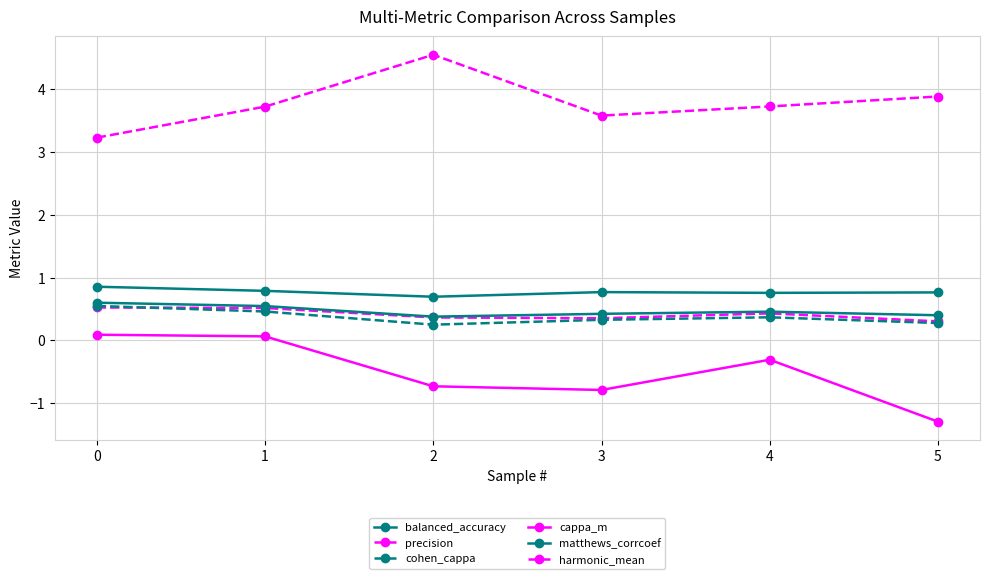

At which category does precision reach its first local valley?

3